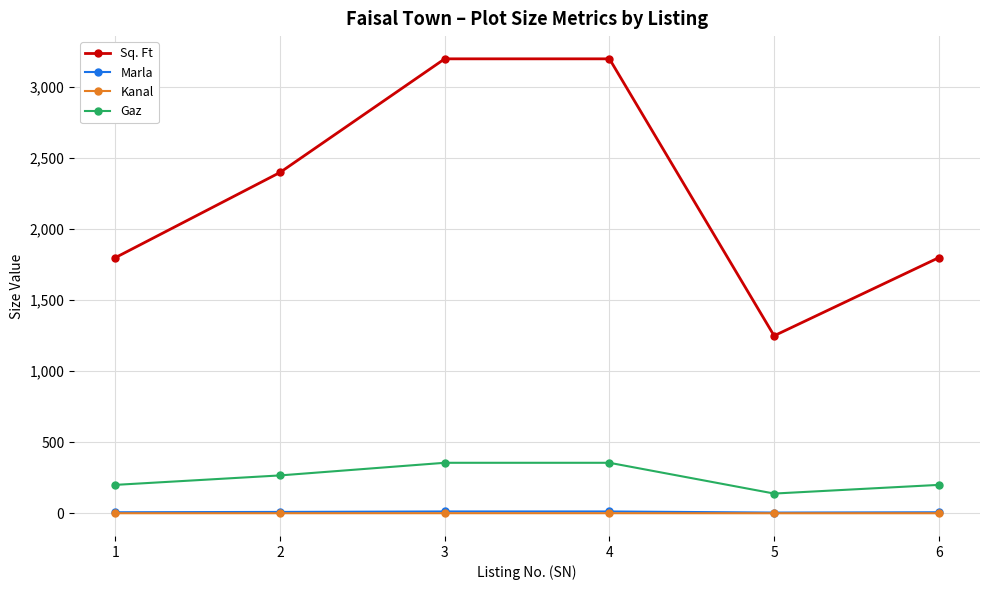

Count the number of categories in the chart.

6